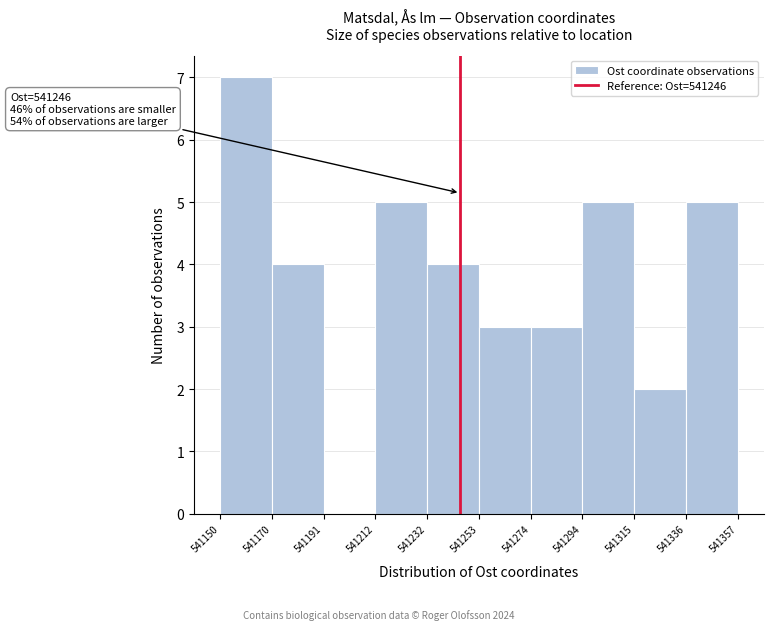

Which range on the x-axis has the tallest bar?

541150 to 541170